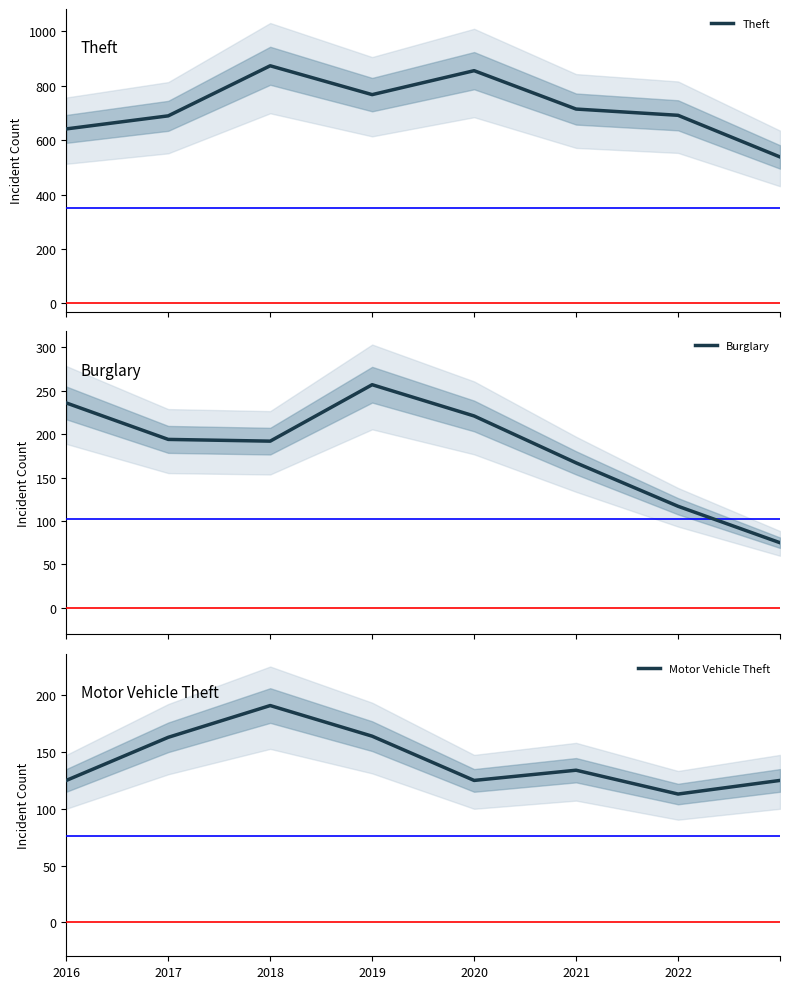

What is the highest value of the Theft series?

873